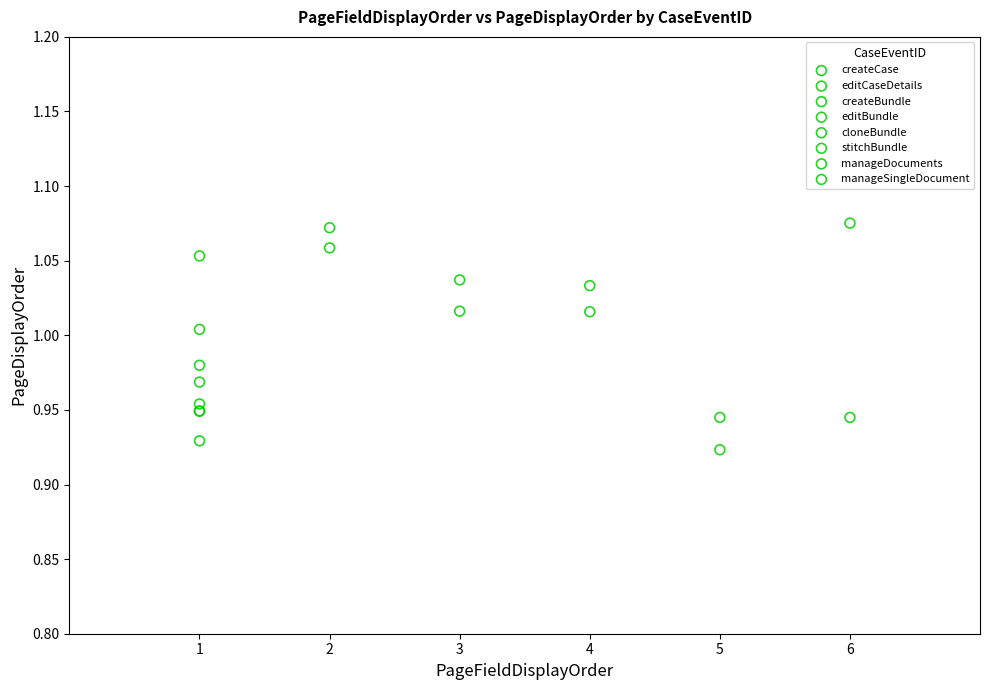

What are all the series names shown in the legend?

createCase, editCaseDetails, createBundle, editBundle, cloneBundle, stitchBundle, manageDocuments, manageSingleDocument